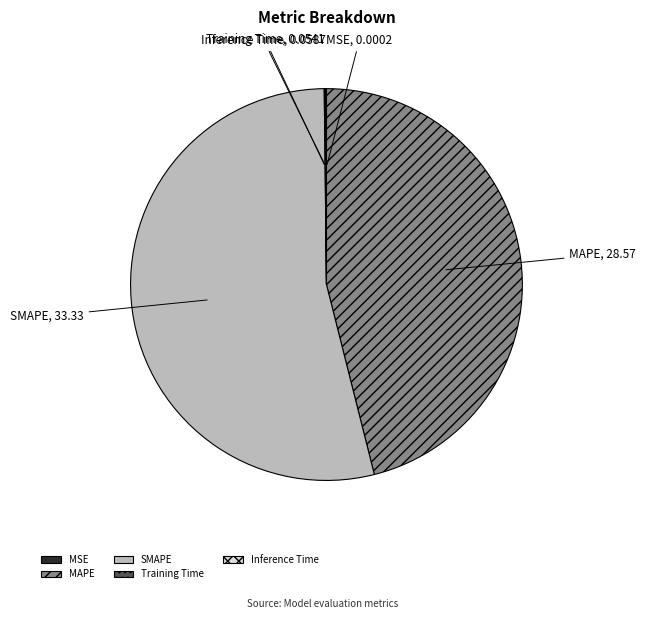

True or false: SMAPE accounts for 47% of the total.

False